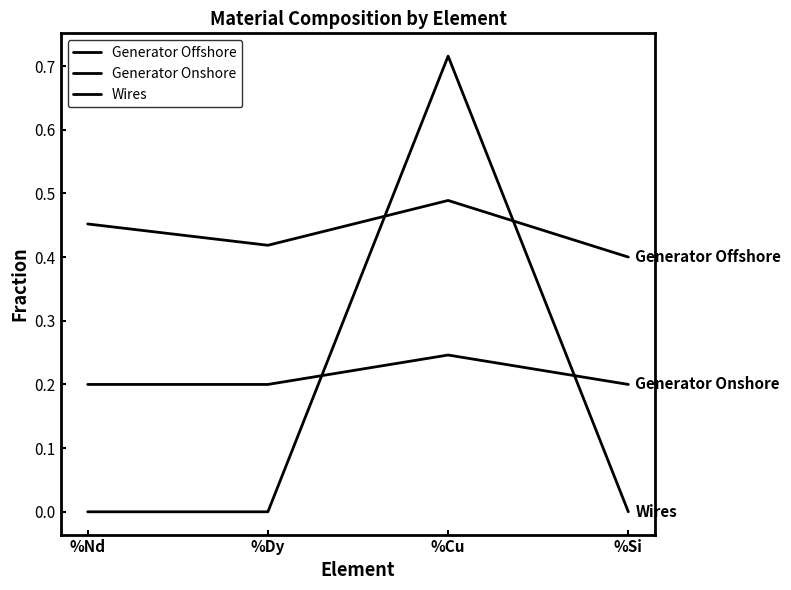

Rank the series at %Dy from highest to lowest value.

Generator Offshore, Generator Onshore, Wires